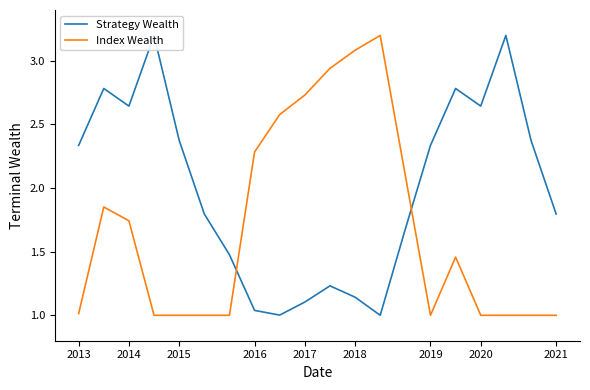

What are all the series names shown in the legend?

Strategy Wealth, Index Wealth